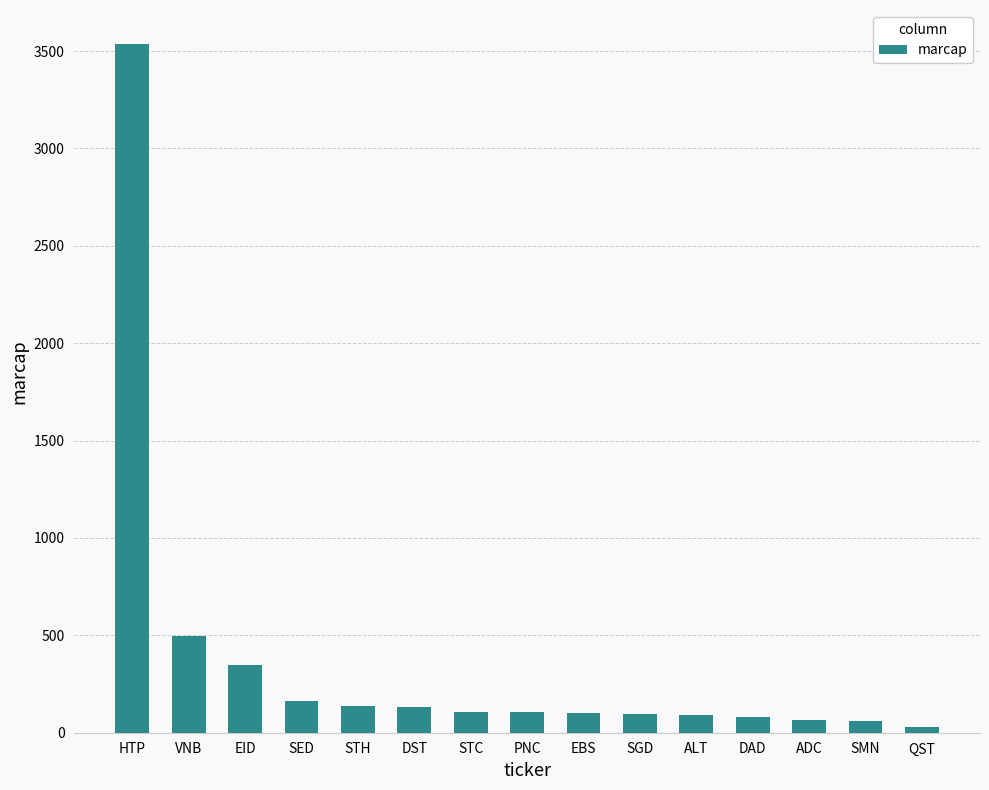

How many bars are there in total?

15